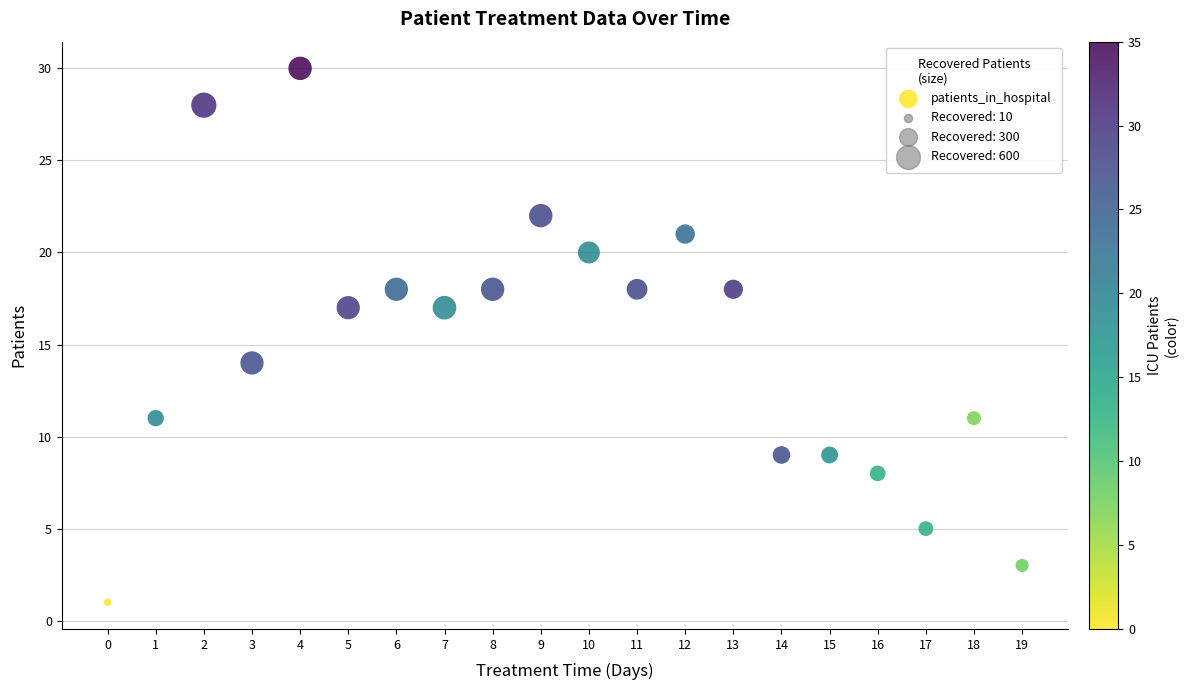

What Y value in the scatter plot is closest to 15?

14